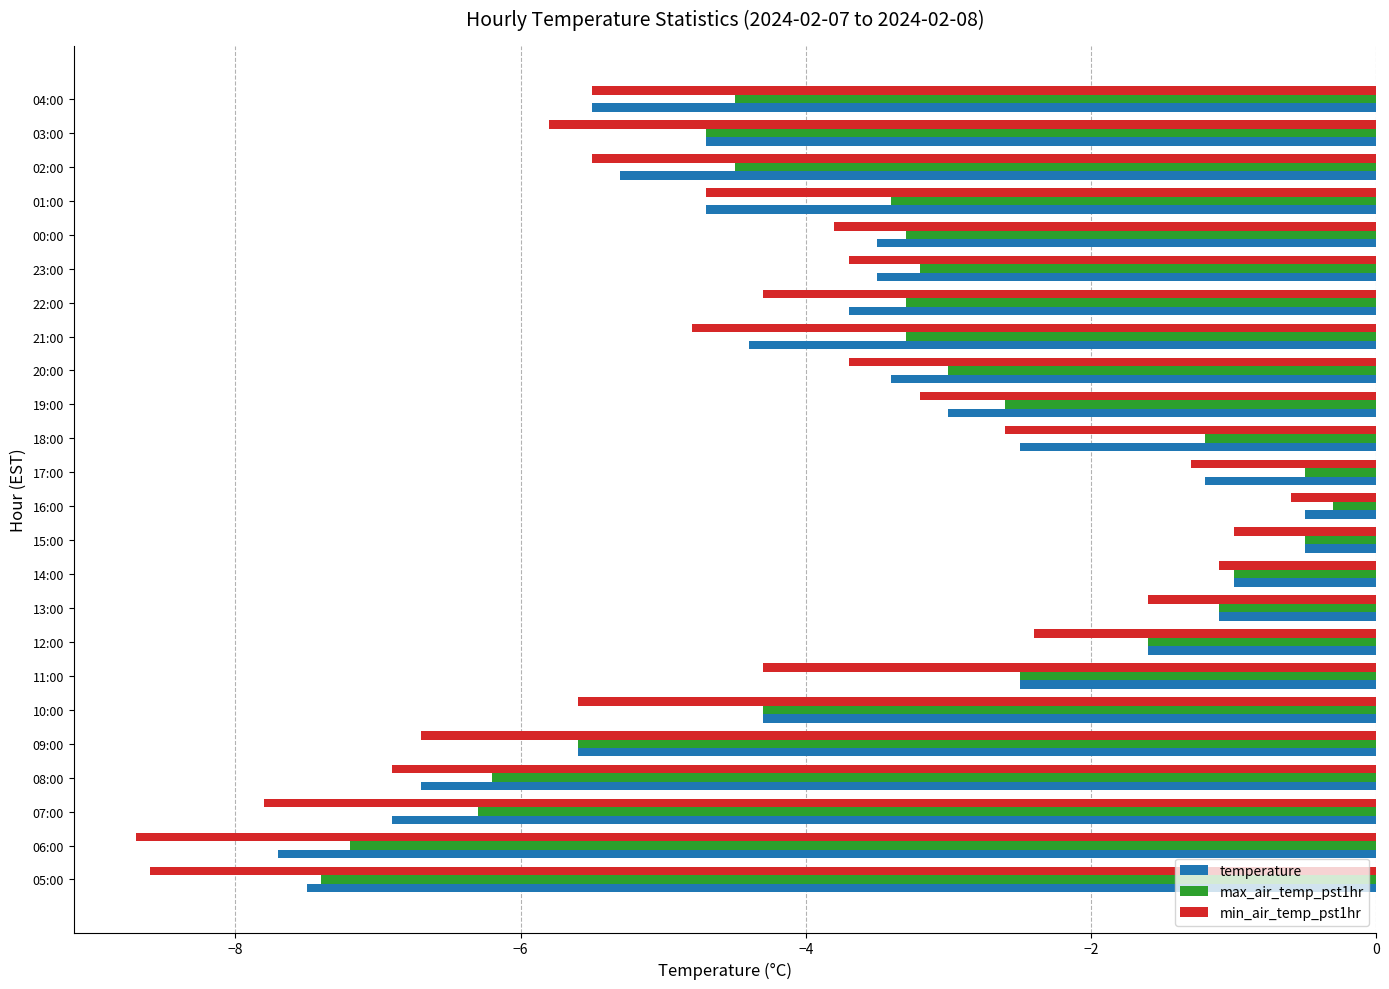

Which series has the largest total across all categories?

max_air_temp_pst1hr